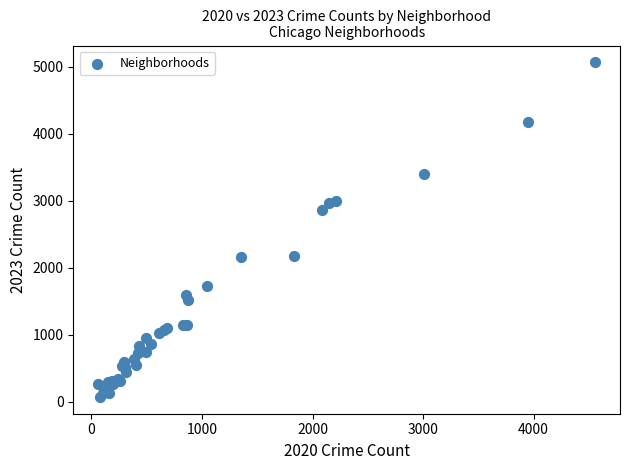

What Y value in the scatter plot is closest to 2567?

2862